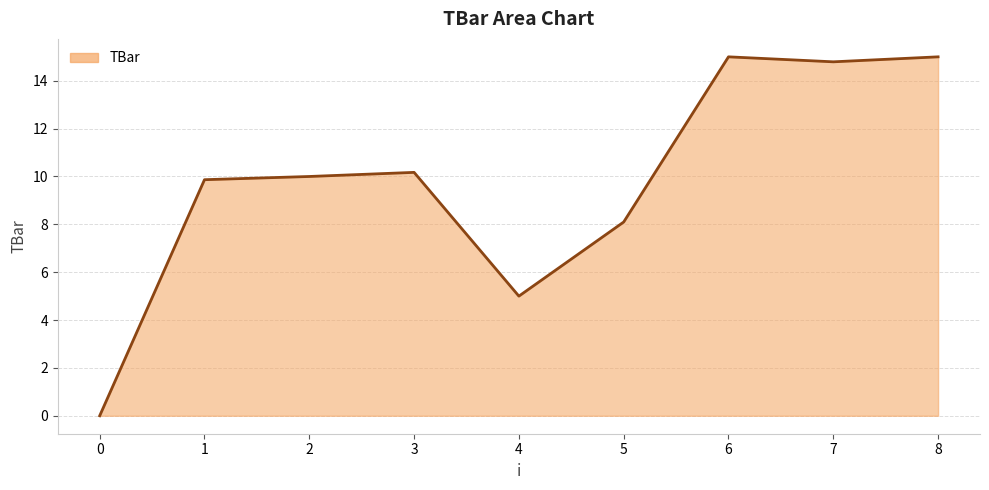

Reading right to left, transcribe all the data shown in this chart.

15.0	14.8	15.0	8.1	5.0	10.2	10.0	9.9	0.0